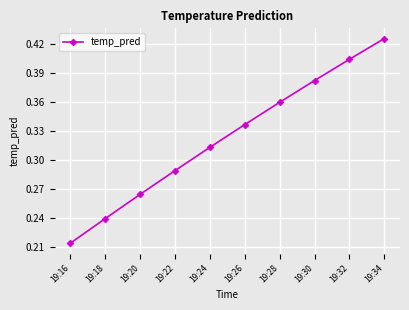

What is the sum of the values at 19:24 and 19:18?

0.6